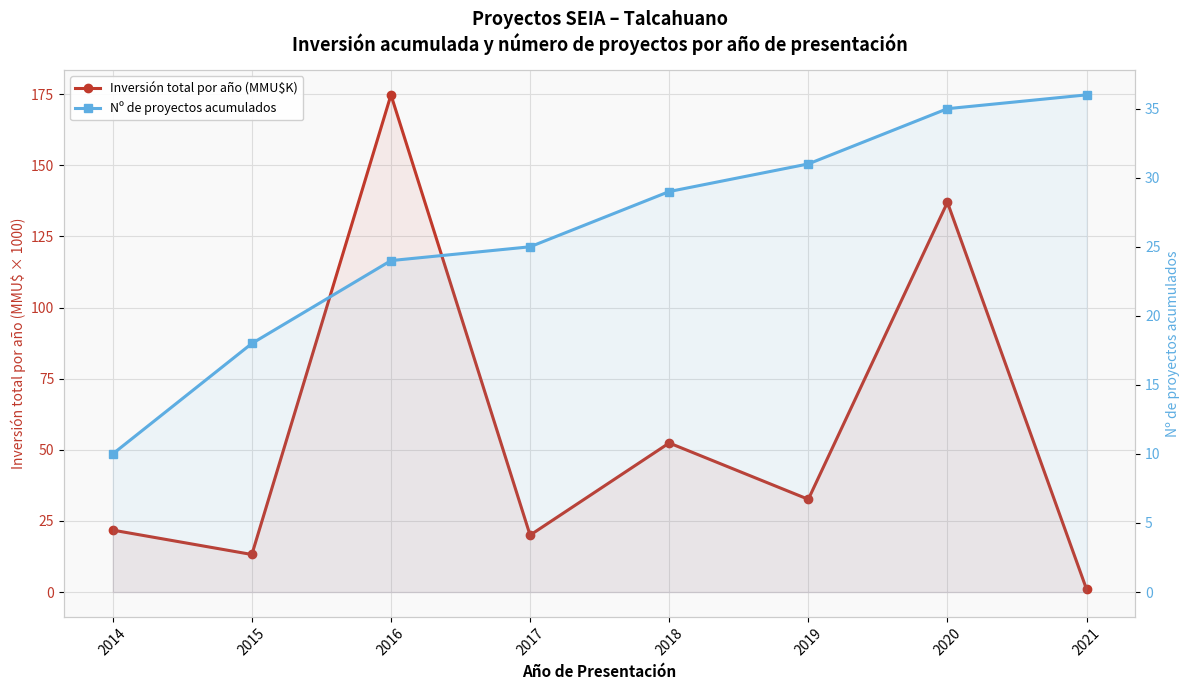

True or false: Nº de proyectos acumulados has a value of 30.3 at 2015.

False